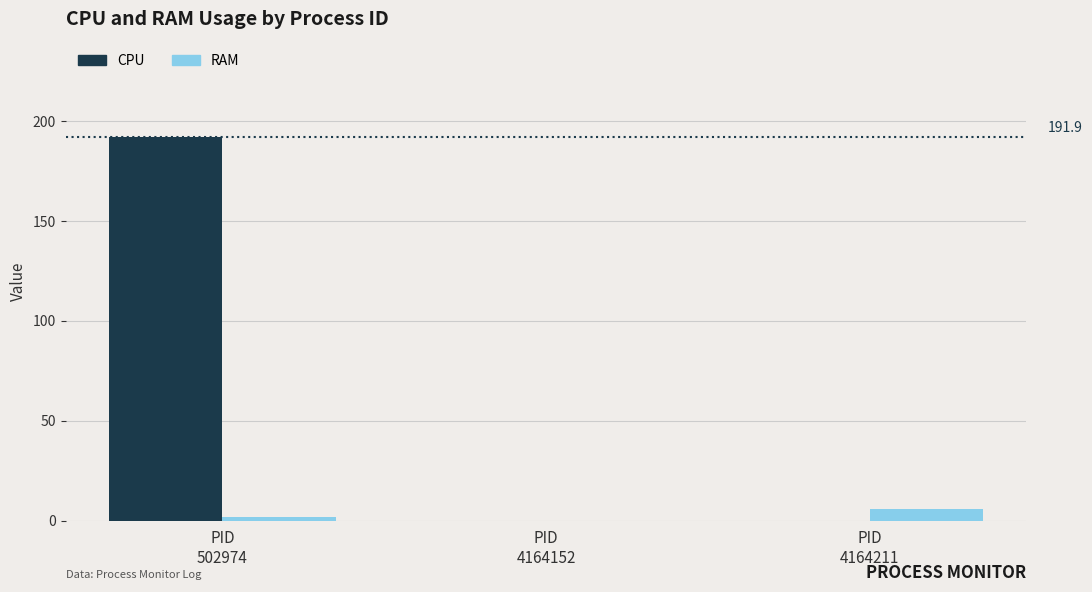

What is the greatest value displayed?

191.9